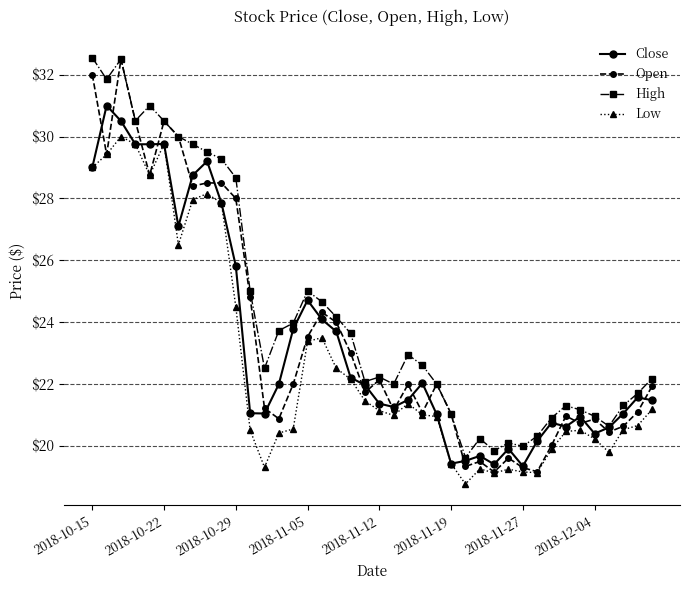

Which series has the largest total across all categories?

High